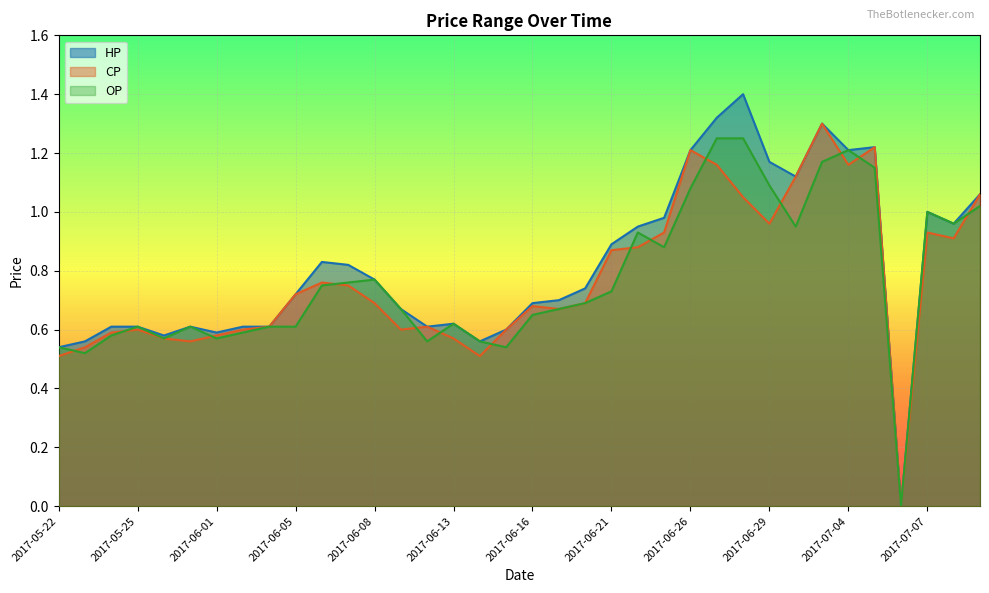

How many interior local valleys does the HP series have?

8